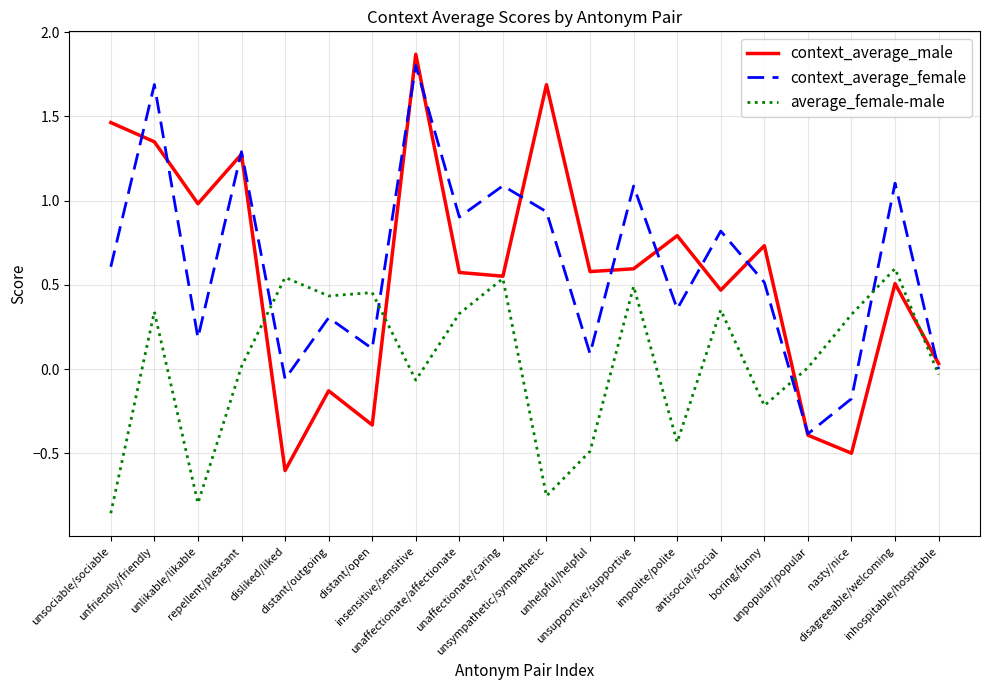

In context_average_male, how many points are higher than both neighbors (excluding endpoints)?

7